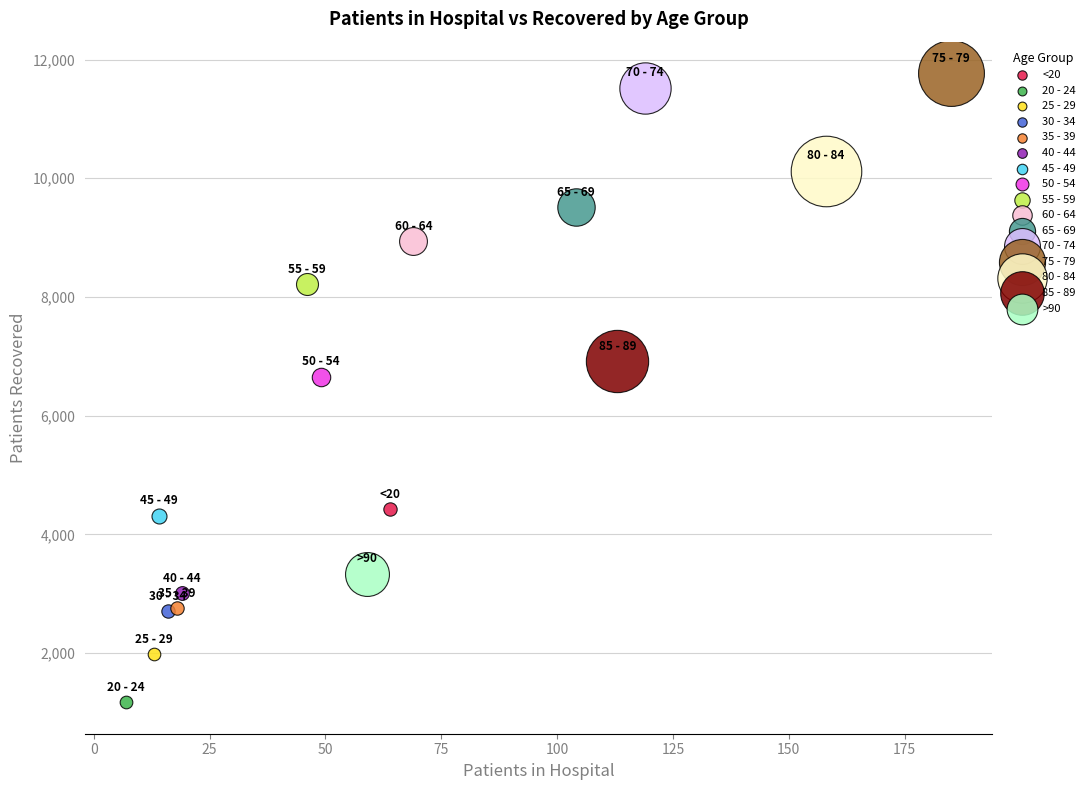

What are all the series names shown in the legend?

<20, 20 - 24, 25 - 29, 30 - 34, 35 - 39, 40 - 44, 45 - 49, 50 - 54, 55 - 59, 60 - 64, 65 - 69, 70 - 74, 75 - 79, 80 - 84, 85 - 89, >90